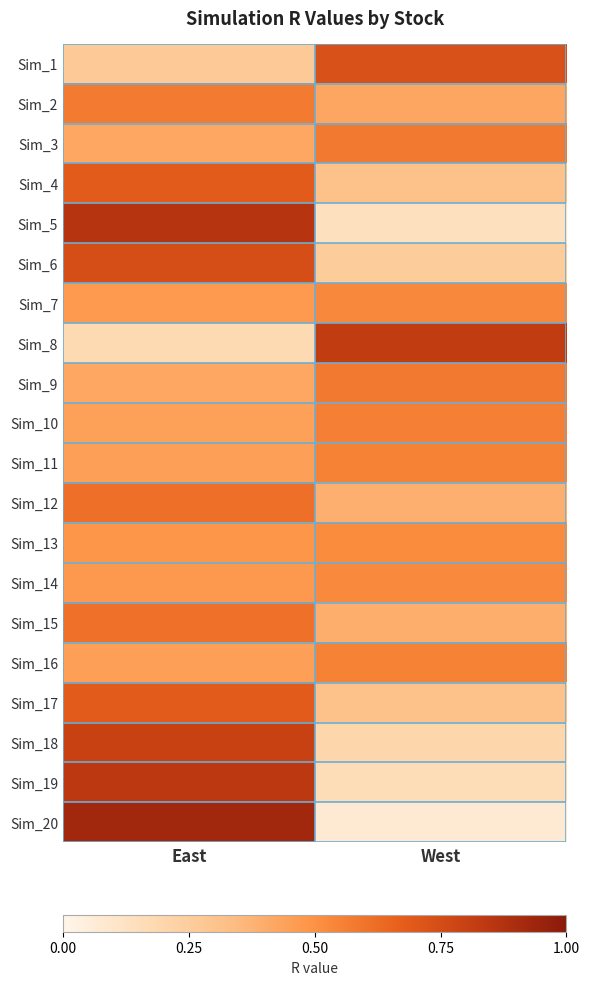

Rank the series at East from lowest to highest value.

Sim_8, Sim_1, Sim_9, Sim_3, Sim_10, Sim_11, Sim_16, Sim_7, Sim_14, Sim_13, Sim_2, Sim_15, Sim_12, Sim_17, Sim_4, Sim_6, Sim_18, Sim_19, Sim_5, Sim_20